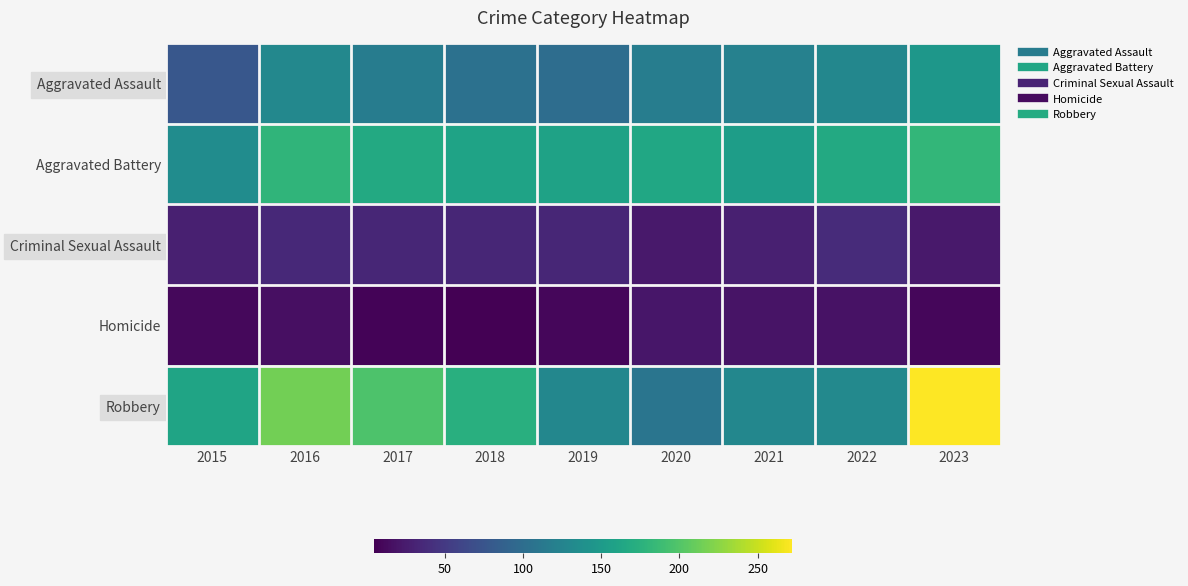

What is the maximum value shown in the chart?

272